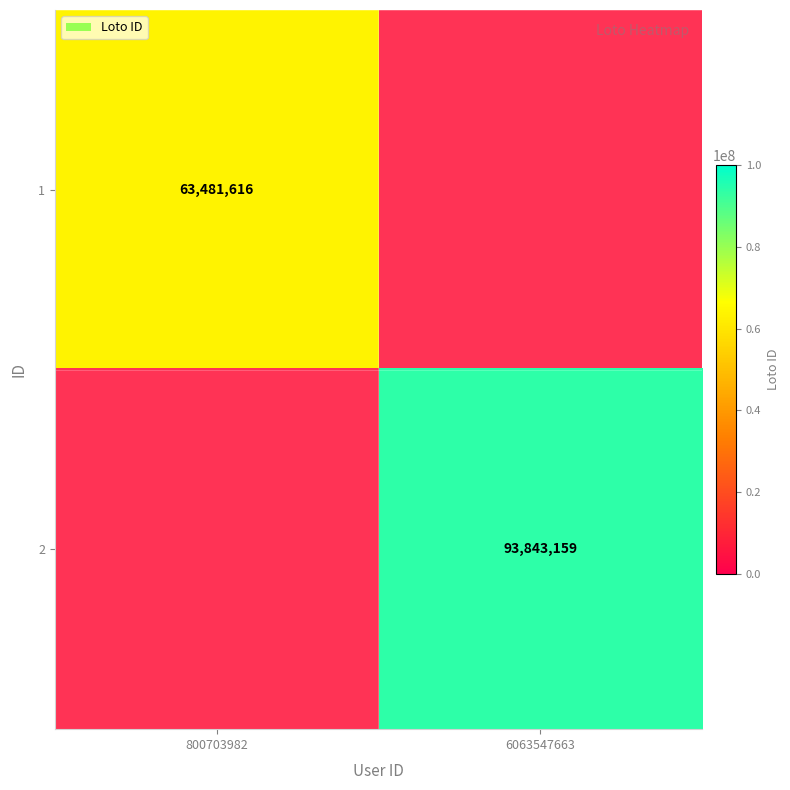

The 2 series shows 133443636 at 6063547663. True or false?

False